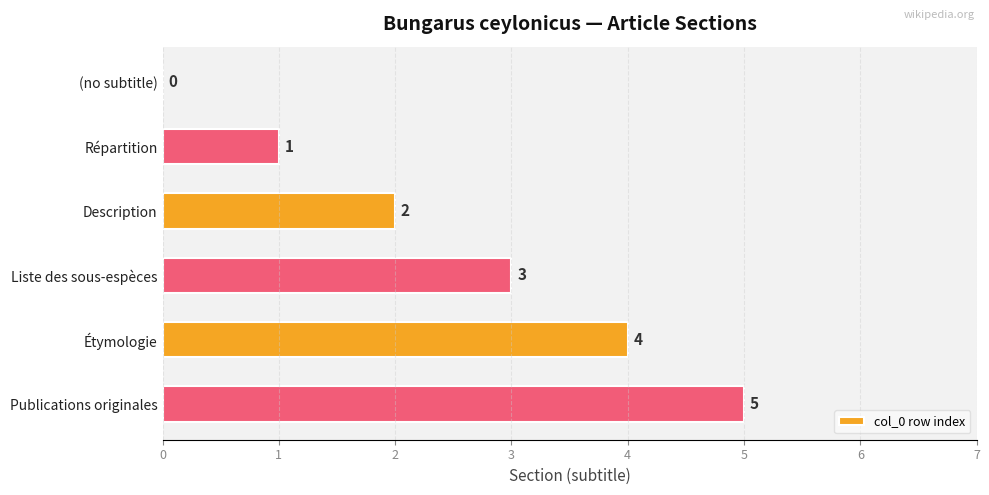

At which label is the value closest to 2?

Description